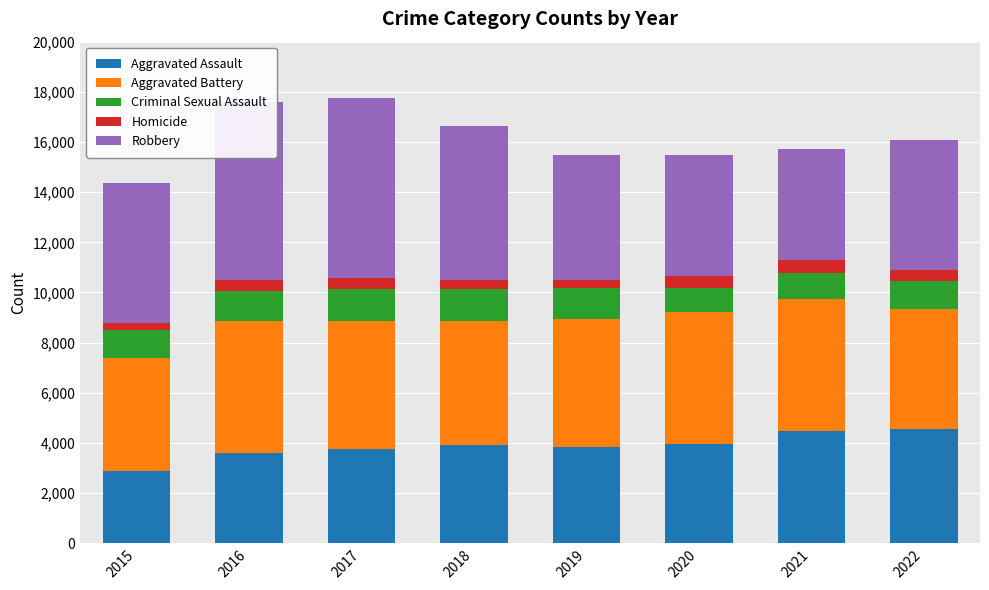

At which label does Aggravated Assault reach its minimum?

2015